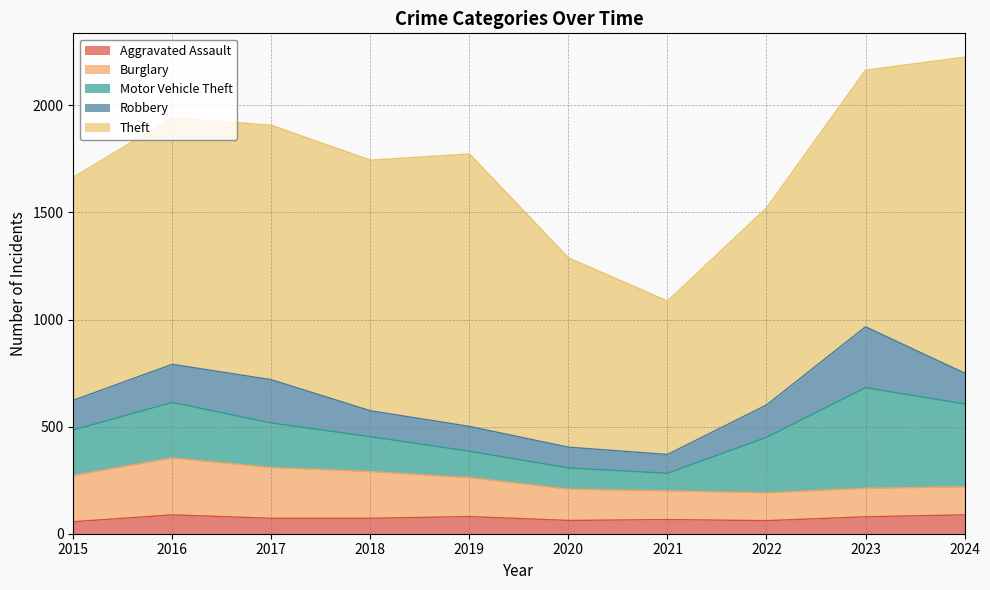

Which series has the widest spread of values?

Theft